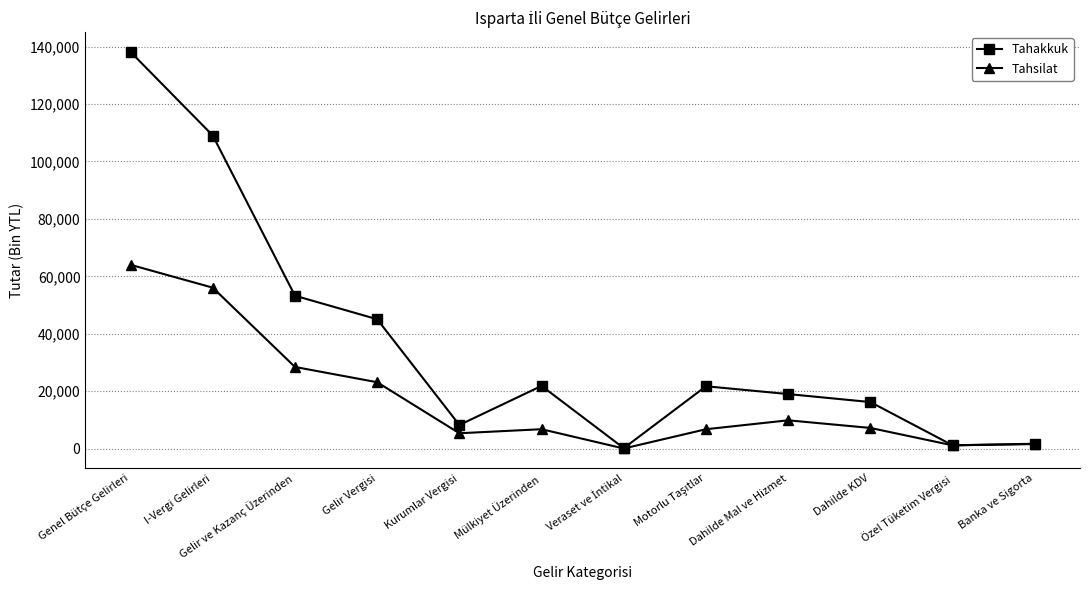

Does the chart display data point markers on the line(s)?

Yes